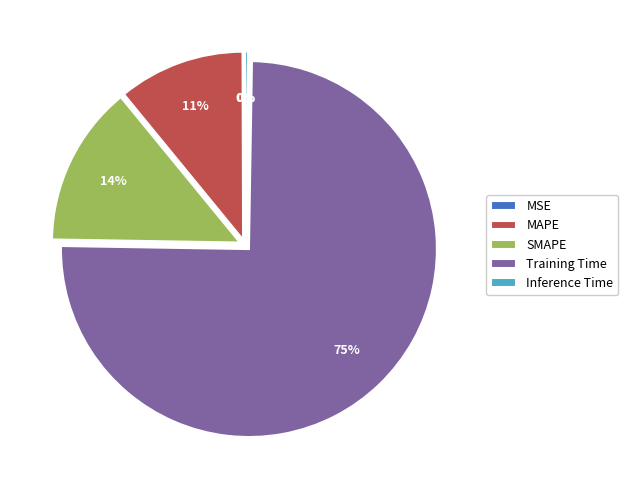

To the nearest percent, what is the combined percentage of SMAPE and MAPE?

25%